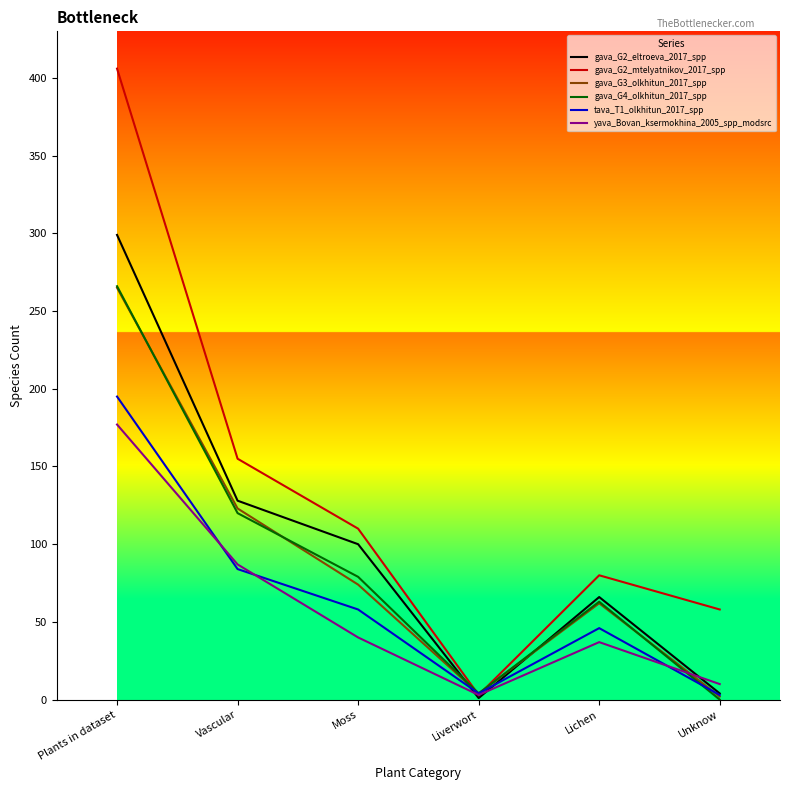

True or false: tava_T1_olkhitun_2017_spp has a value of 76 at Lichen.

False